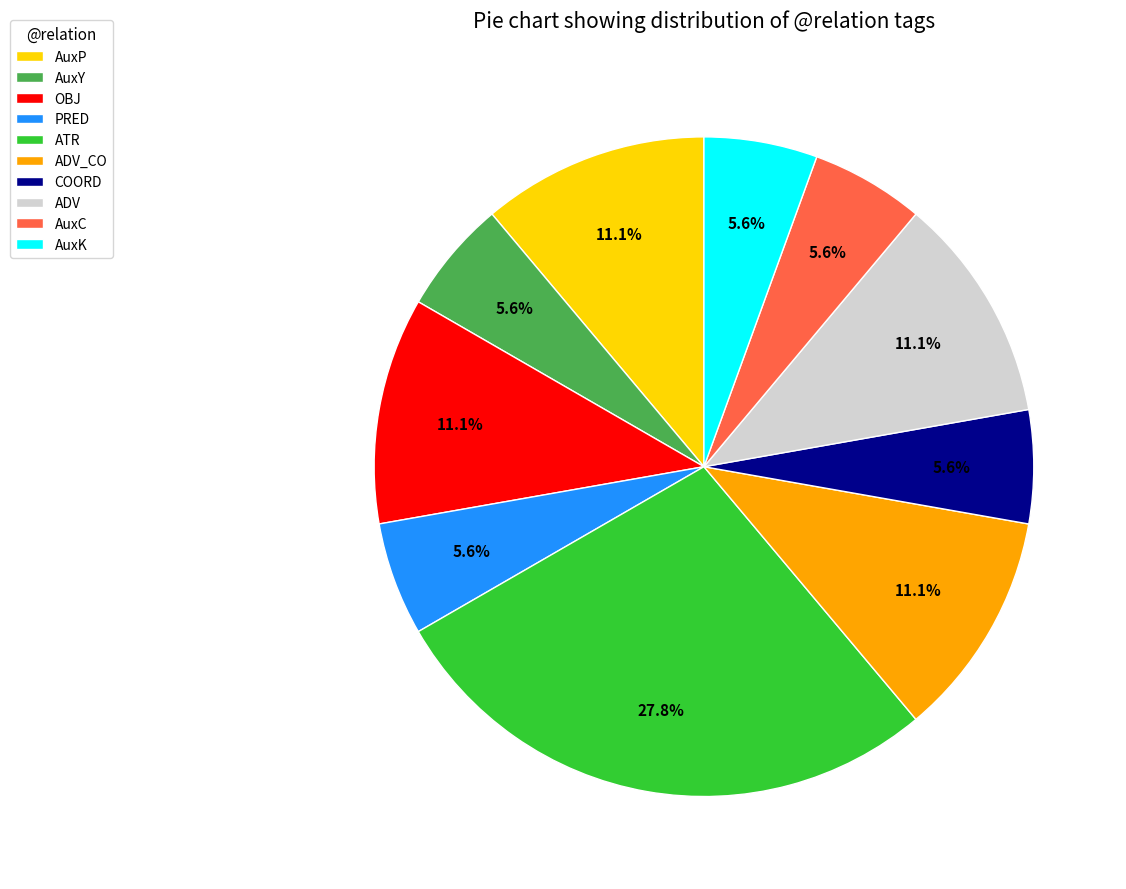

What is the largest slice in the pie chart?

ATR